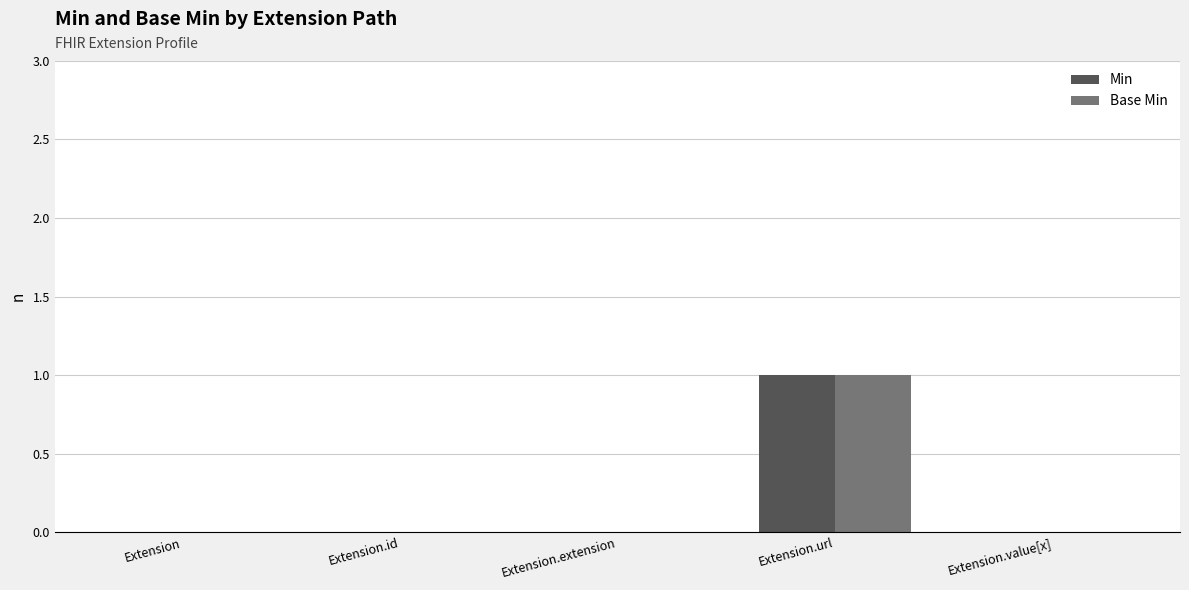

The value of Base Min at Extension.url is 1. True or false?

True